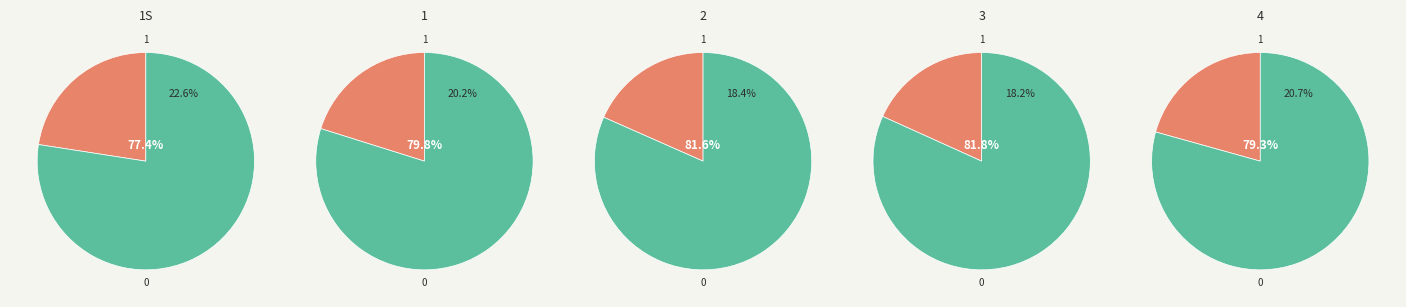

Does 4 represent more than half of the total?

No